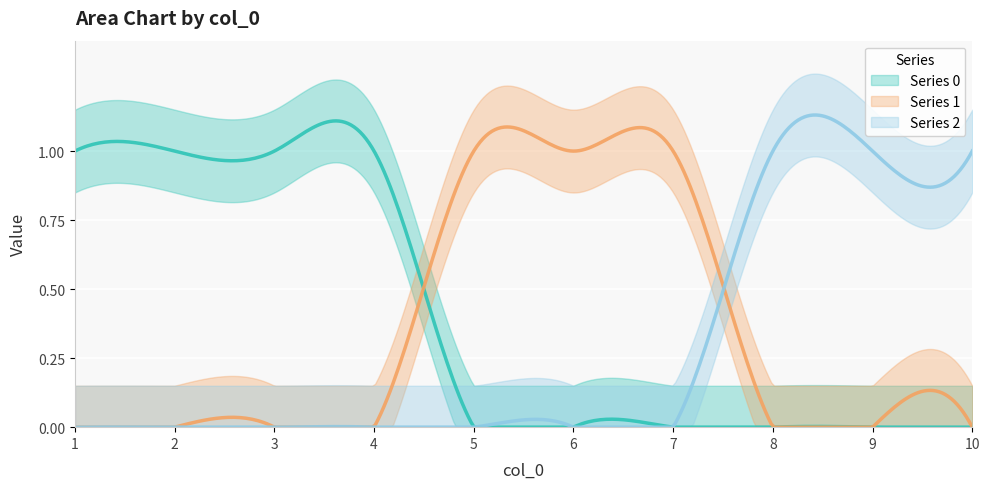

At how many categories does at least one series exceed 0?

10